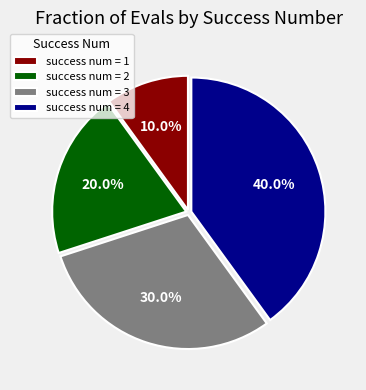

Approximately how many times larger is the value at success num = 2 compared to success num = 3?

0.7